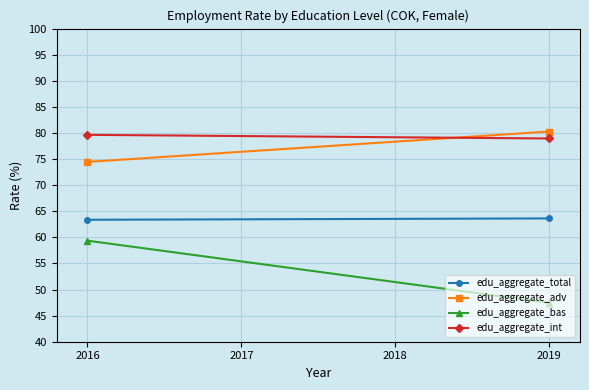

True or false: edu_aggregate_bas has a value of 63.9 at 2019.

False